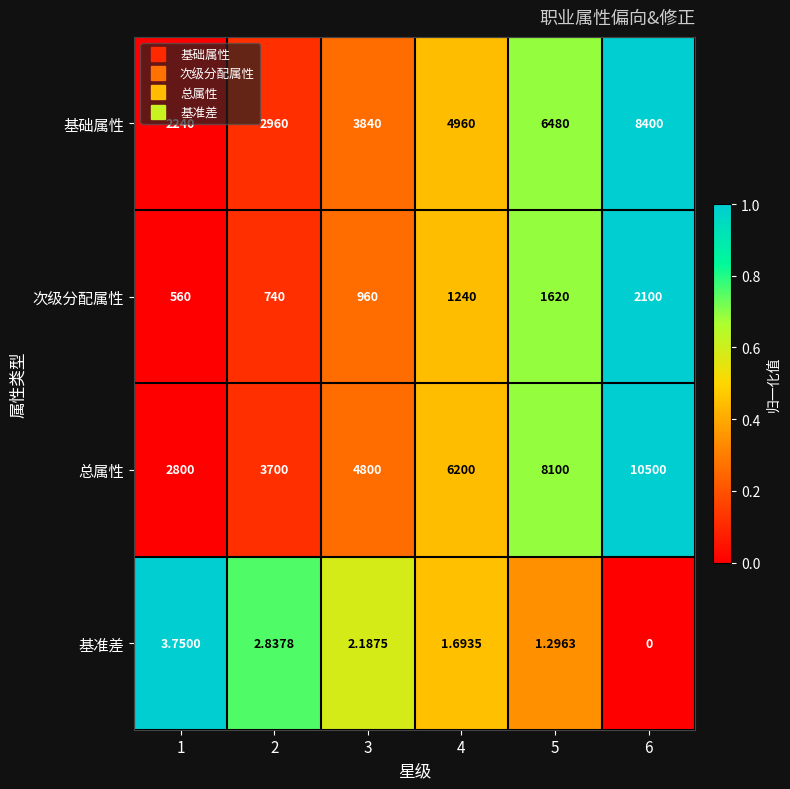

Is the value of 基础属性 at 3 greater than the value of 次级分配属性 at 3?

Yes